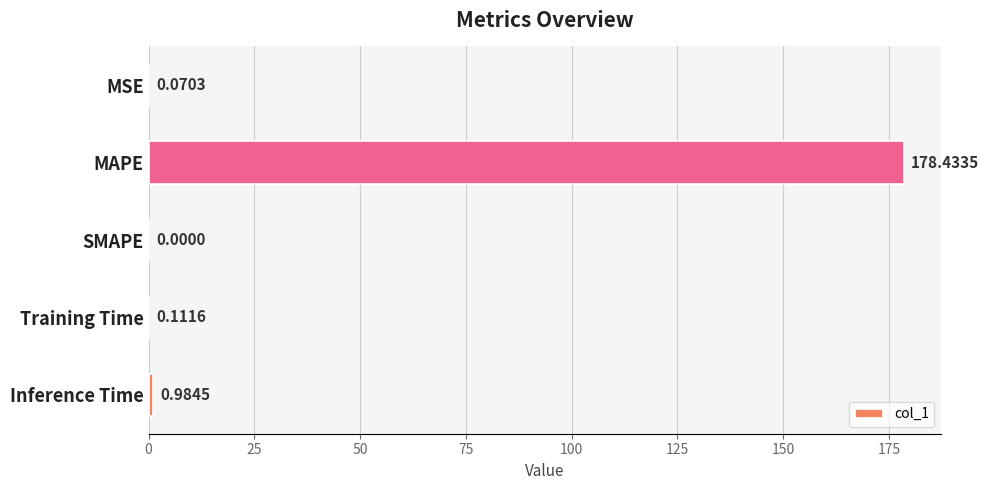

Which category has the highest value across all series?

MAPE